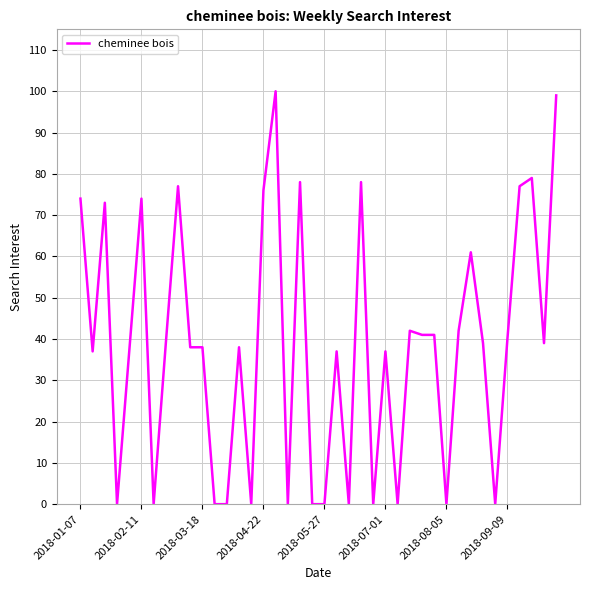

What is the maximum value shown in the chart?

100